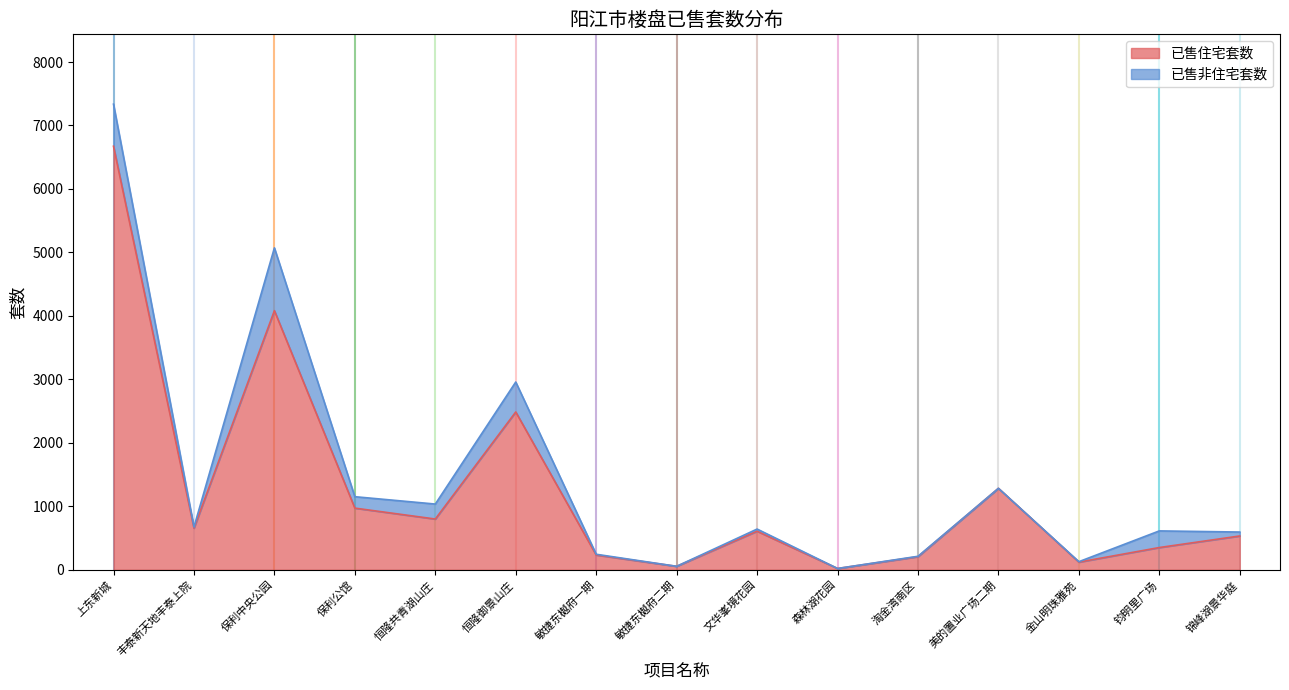

Count the number of categories in the chart.

15